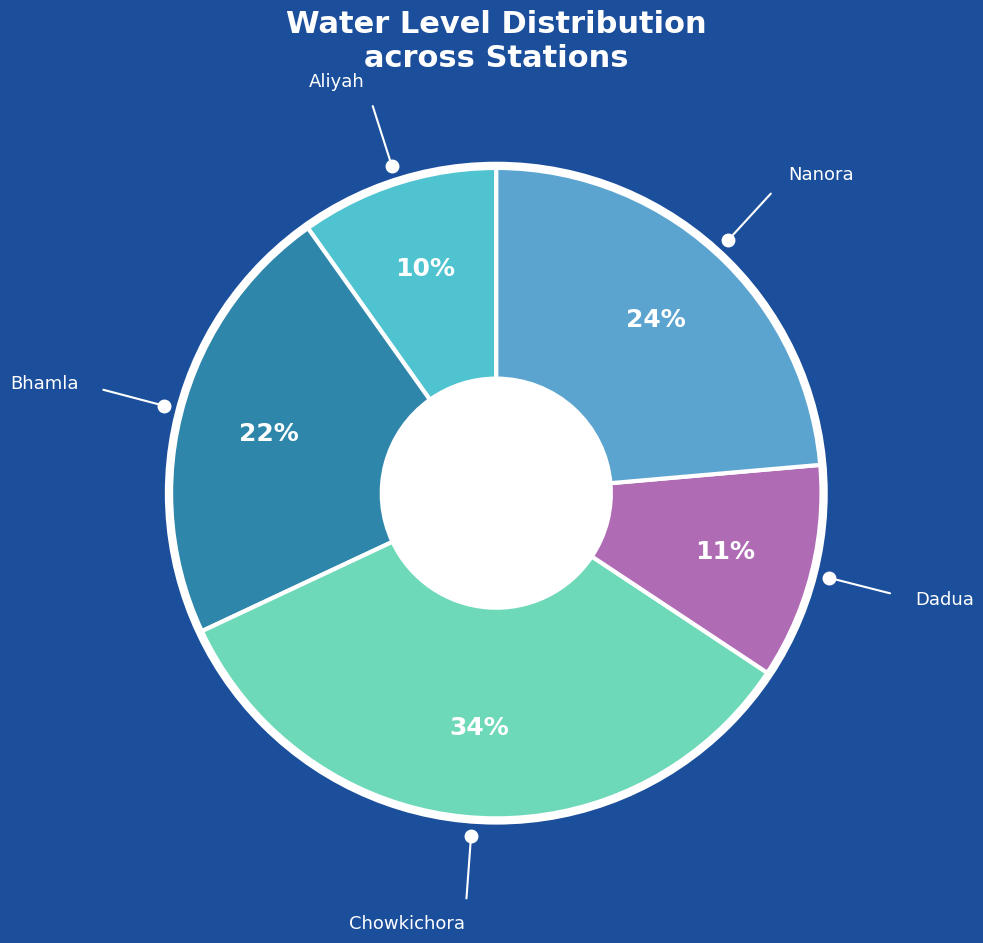

How many slices are in this pie chart?

5